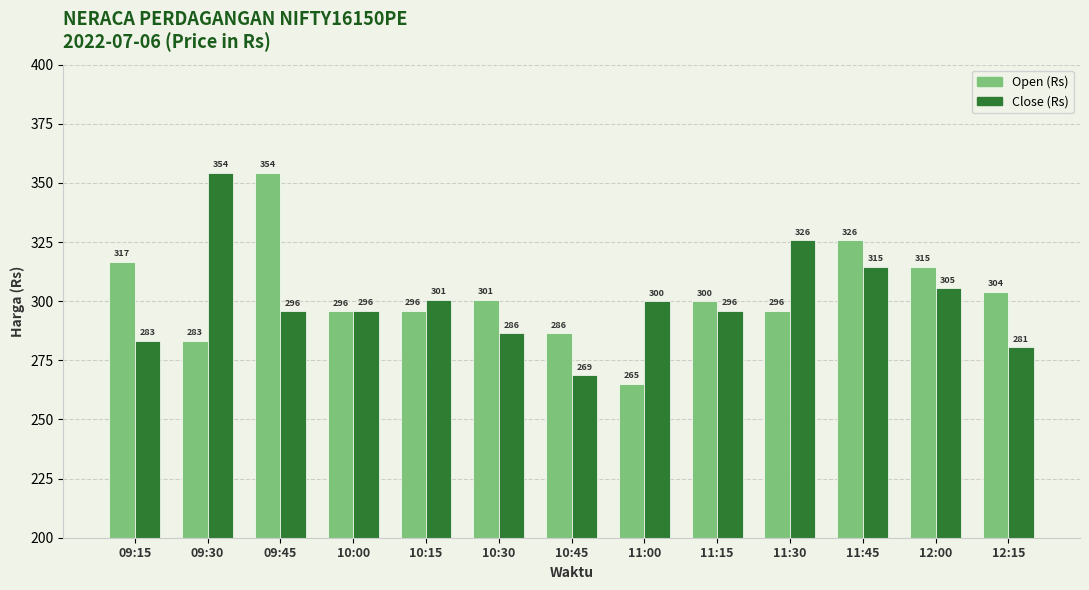

True or false: Close (Rs) has a value of 314.6 at 11:45.

True